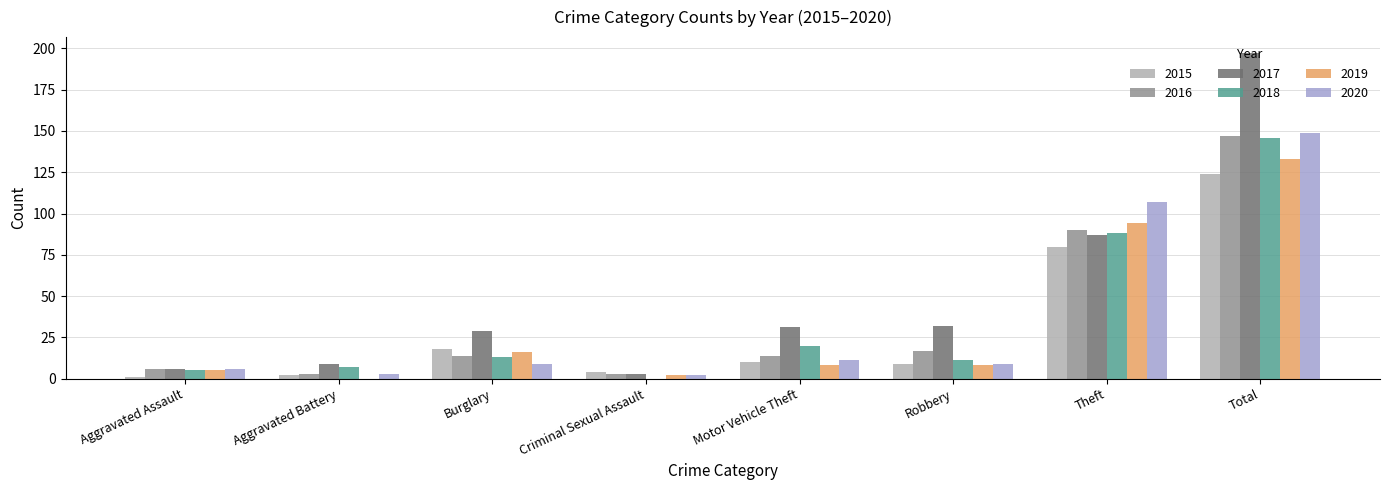

The value of 2016 at Motor Vehicle Theft is 14. True or false?

True